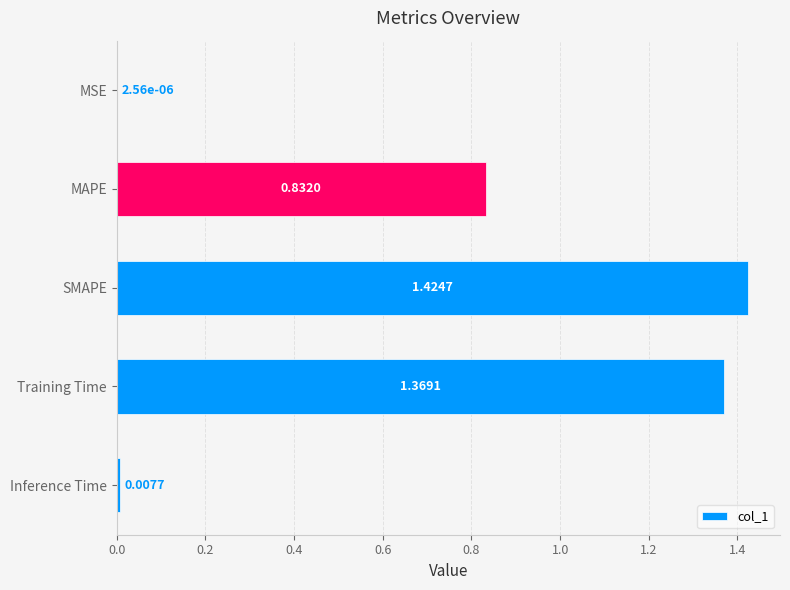

Which has a higher value, MAPE or Inference Time?

MAPE